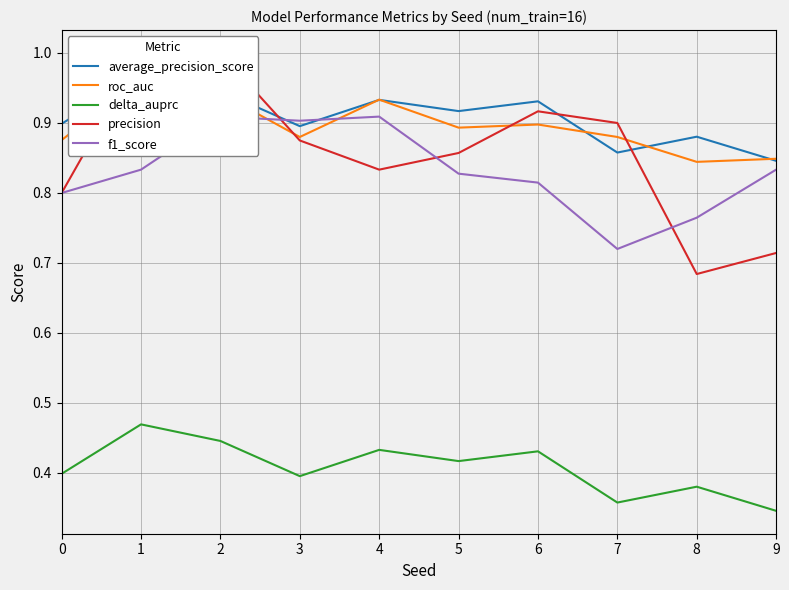

What is the highest value of the precision series?

1.0